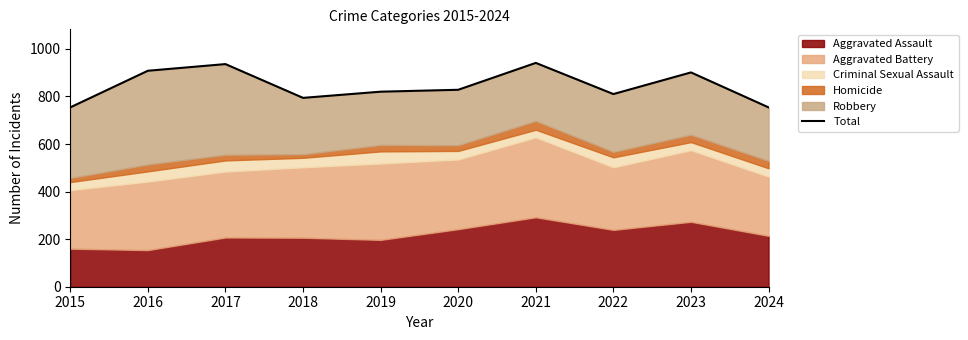

What is the sum of the values at 2017 and 2015?

1690